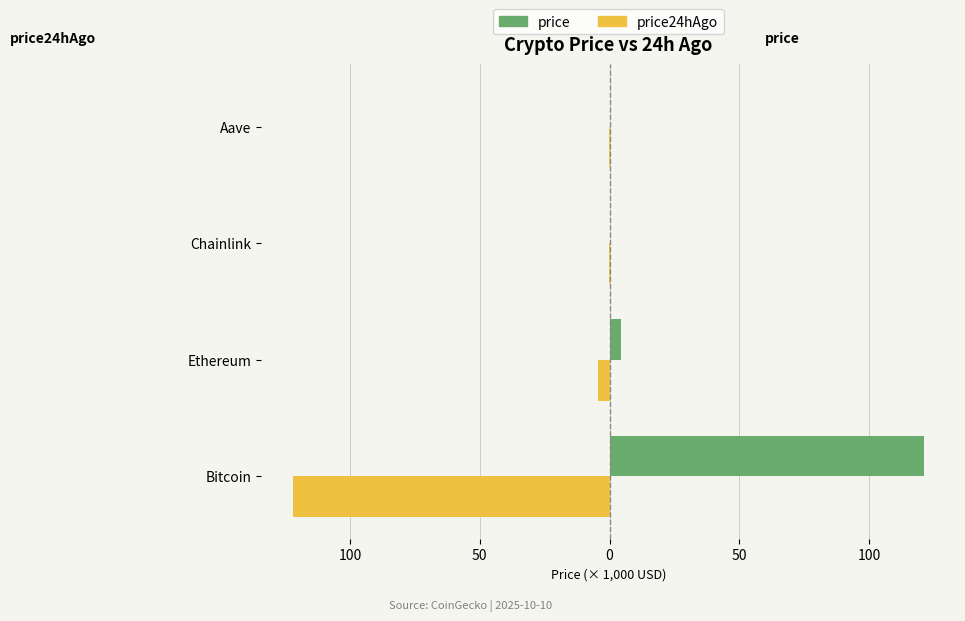

What are all the series names shown in the legend?

price, price24hAgo